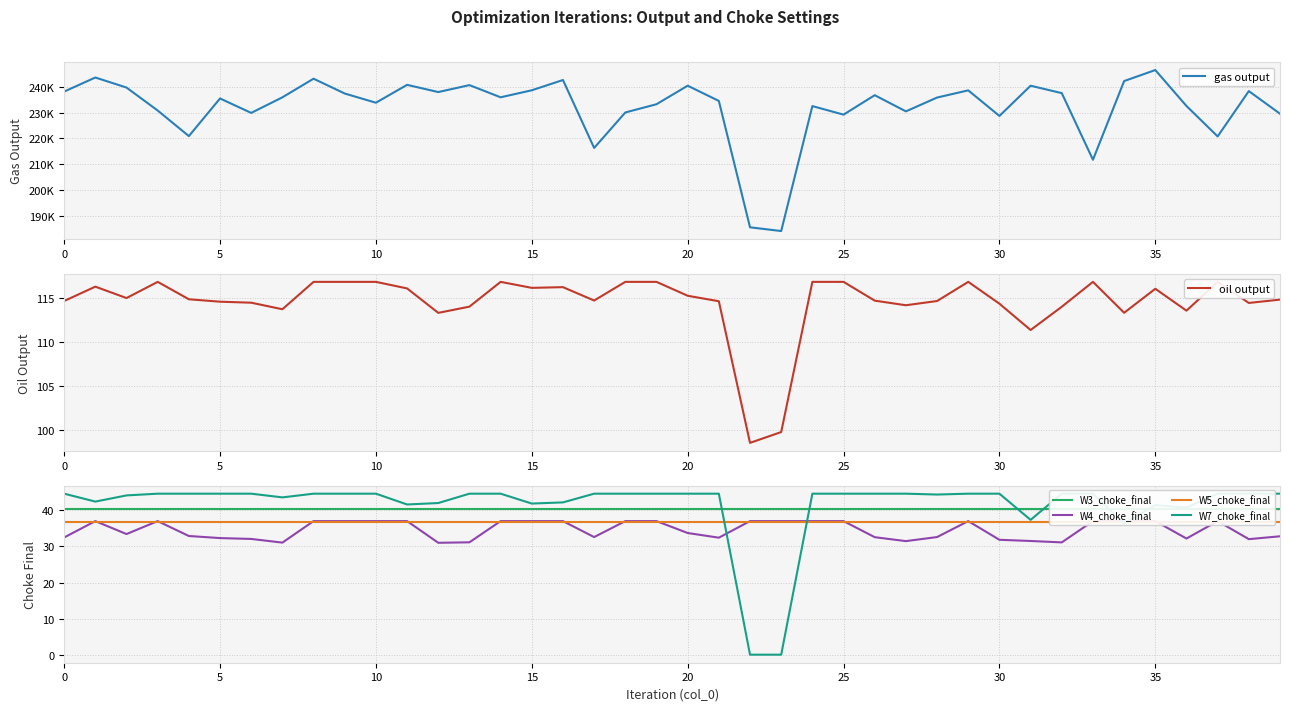

How many series are shown in this chart?

6